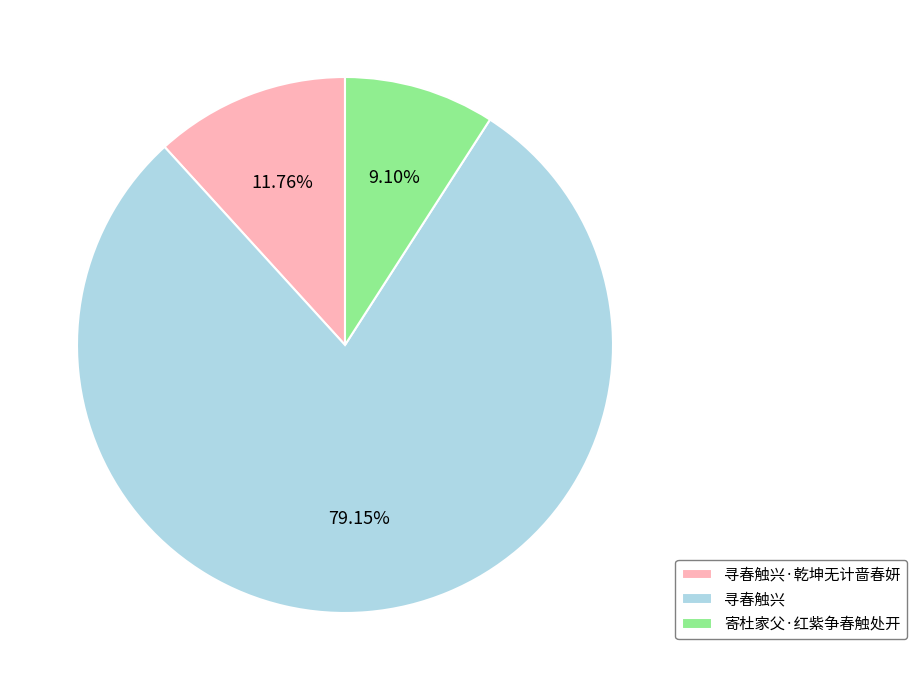

Combined, what portion of the pie is 寻春触兴·乾坤无计啬春妍 and 寻春触兴?

90.9%